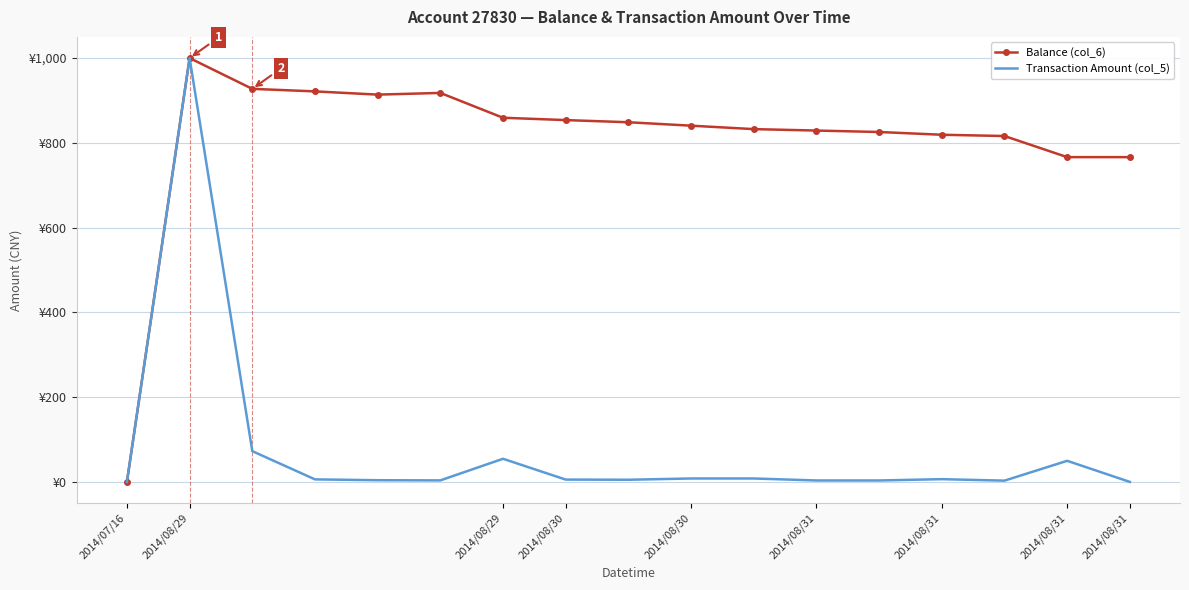

In Transaction Amount (col_5), how many points are higher than both neighbors (excluding endpoints)?

4